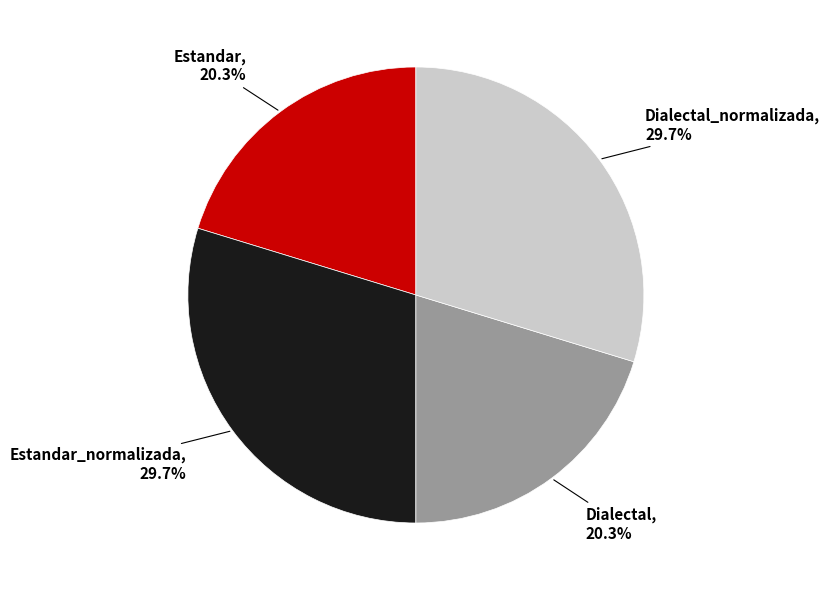

Is there any slice that represents more than half of the pie?

No